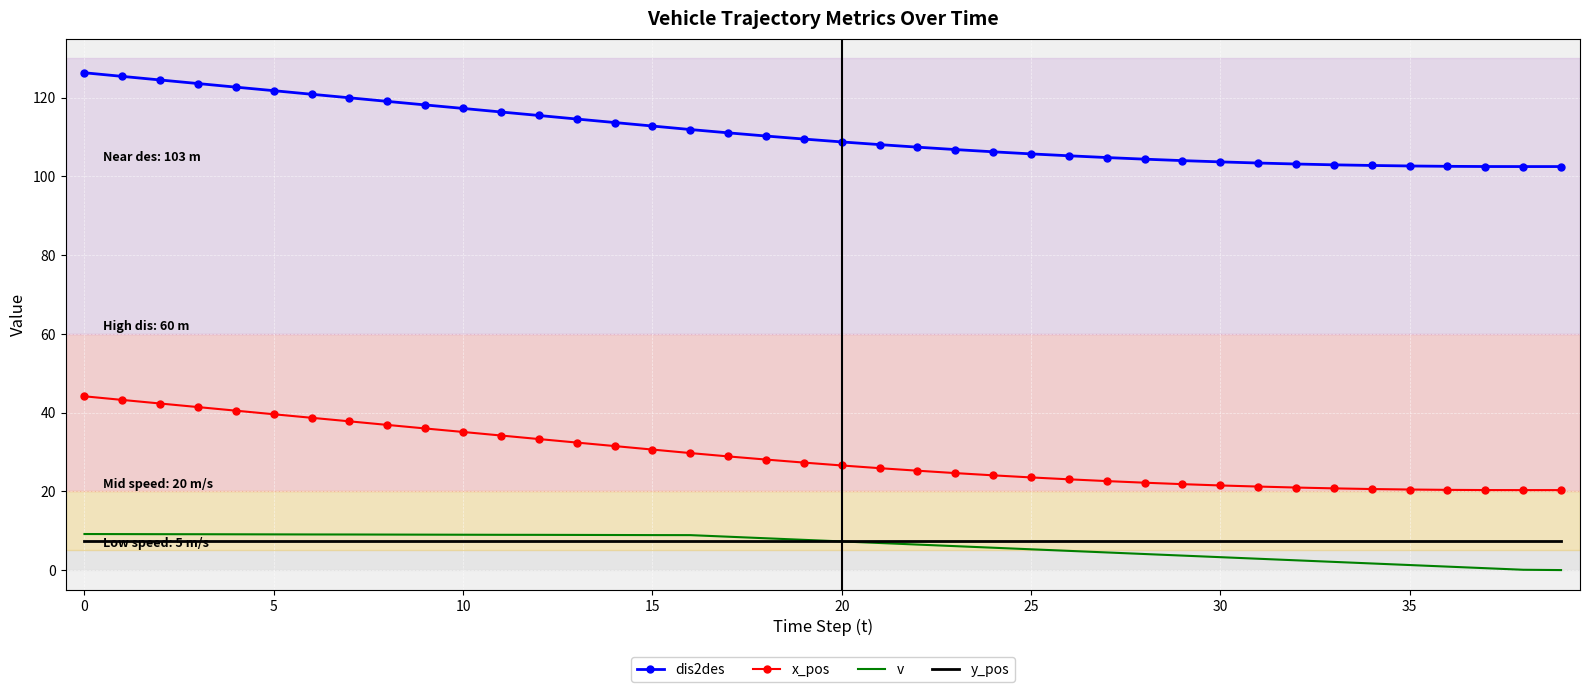

Which series has the largest total across all categories?

dis2des